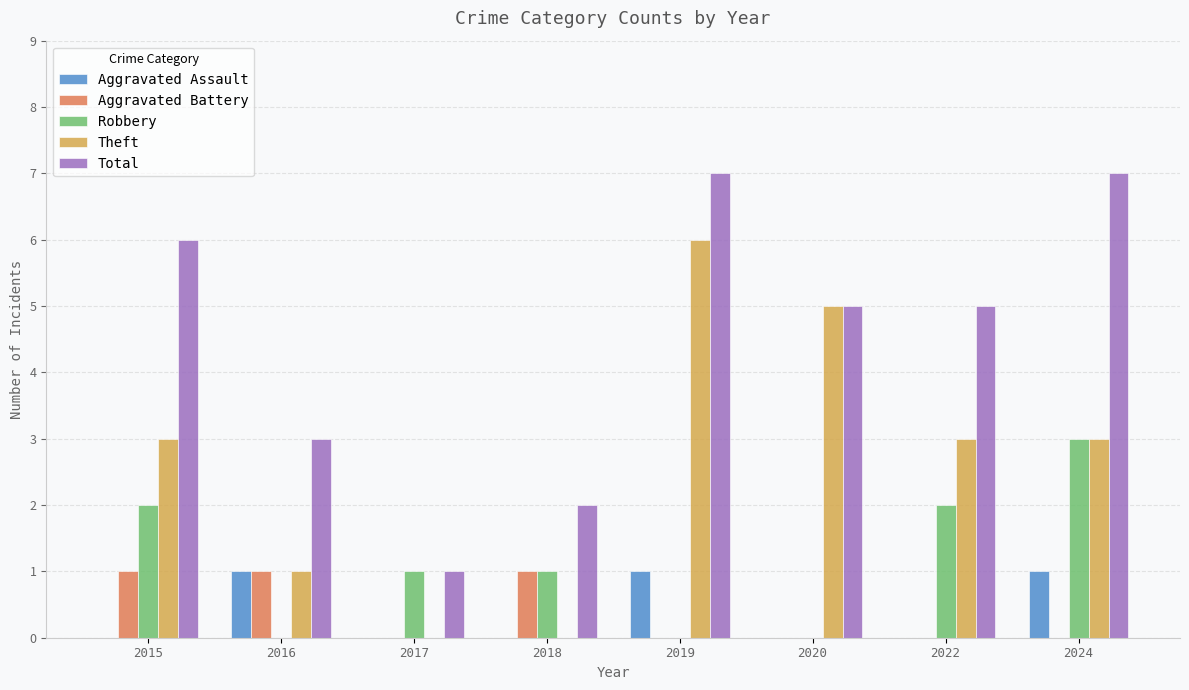

Reading left to right, extract all data points from this chart.

Aggravated Assault: 2015=0	2016=1	2017=0	2018=0	2019=1	2020=0	2022=0	2024=1
Aggravated Battery: 2015=1	2016=1	2017=0	2018=1	2019=0	2020=0	2022=0	2024=0
Robbery: 2015=2	2016=0	2017=1	2018=1	2019=0	2020=0	2022=2	2024=3
Theft: 2015=3	2016=1	2017=0	2018=0	2019=6	2020=5	2022=3	2024=3
Total: 2015=6	2016=3	2017=1	2018=2	2019=7	2020=5	2022=5	2024=7